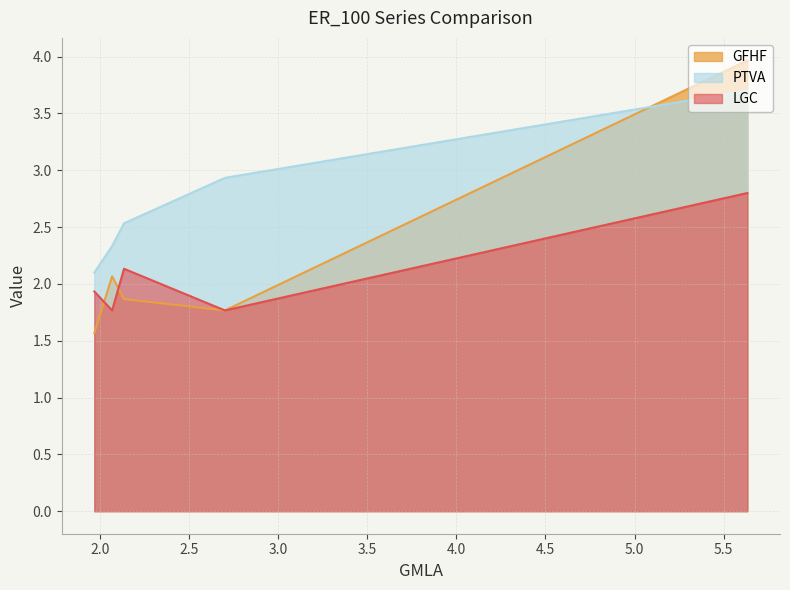

What is the sum of the PTVA values at ER_100_0.02 and ER_100_0.08?

6.0